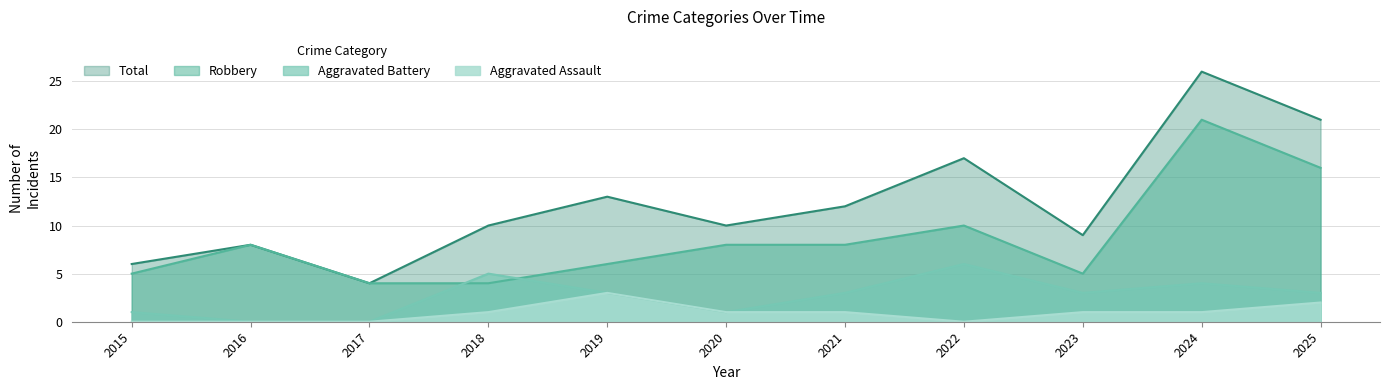

Which series changed the most between 2021 and 2024?

Total